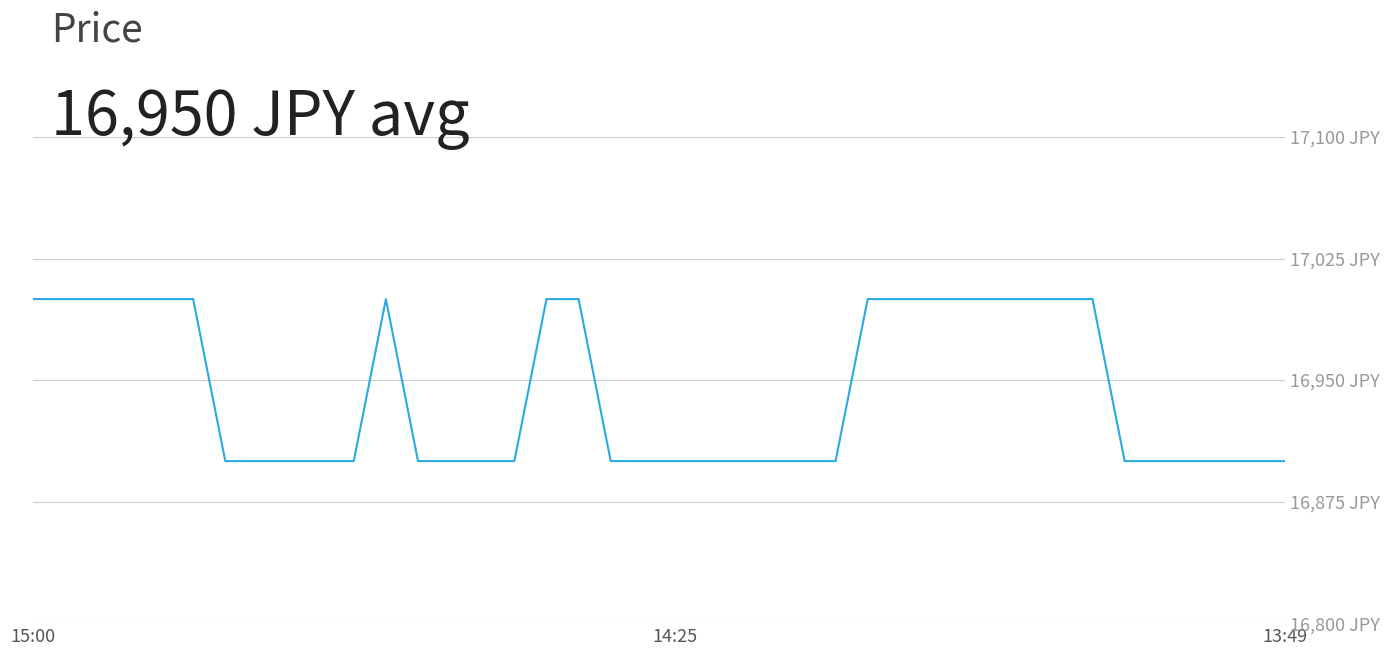

What is the value of the 4th point from the left?

17000